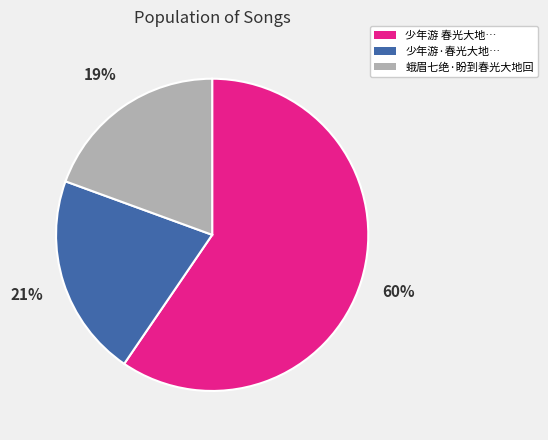

Which category has the biggest portion of the pie?

少年游 春光大地…